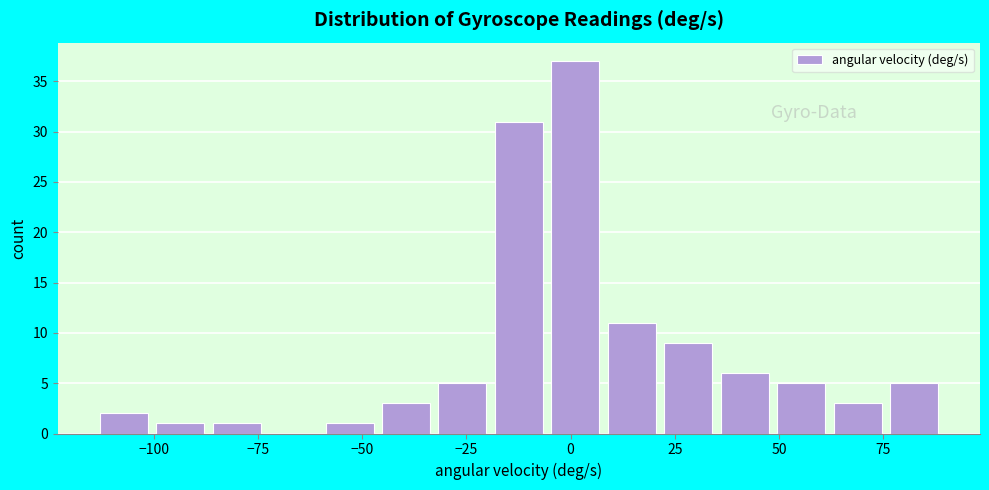

Read against the x-axis, roughly where is the centre of the tallest bar?

0